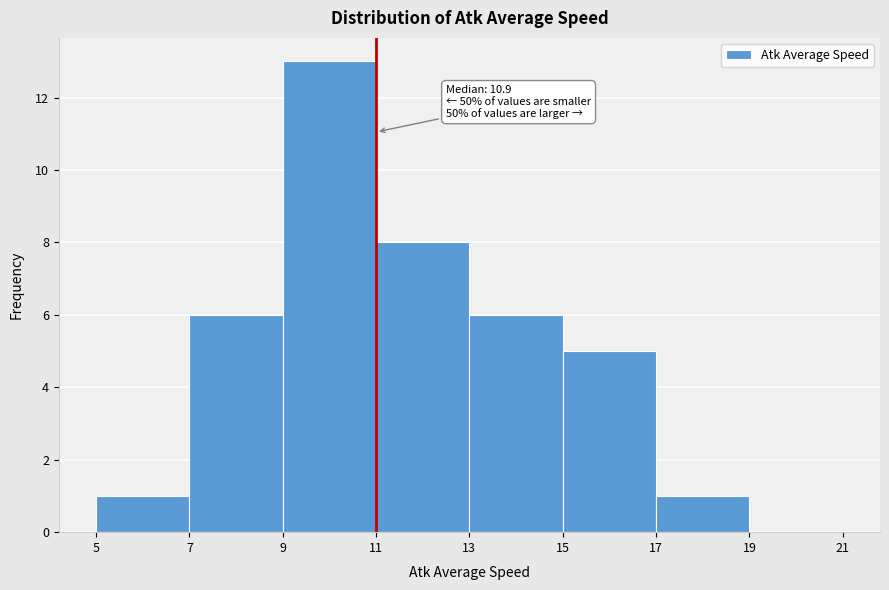

Over which range of the x-axis is the bar tallest?

9 to 11